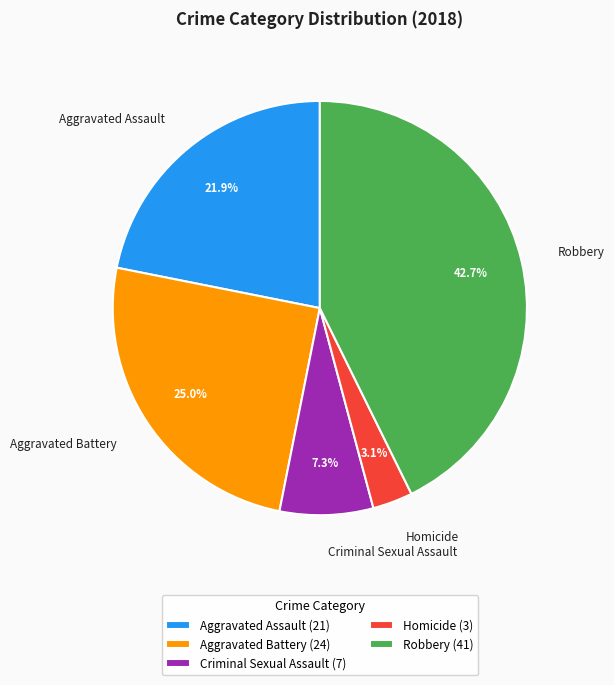

What percentage is the Criminal Sexual Assault slice, to the nearest percent?

7%